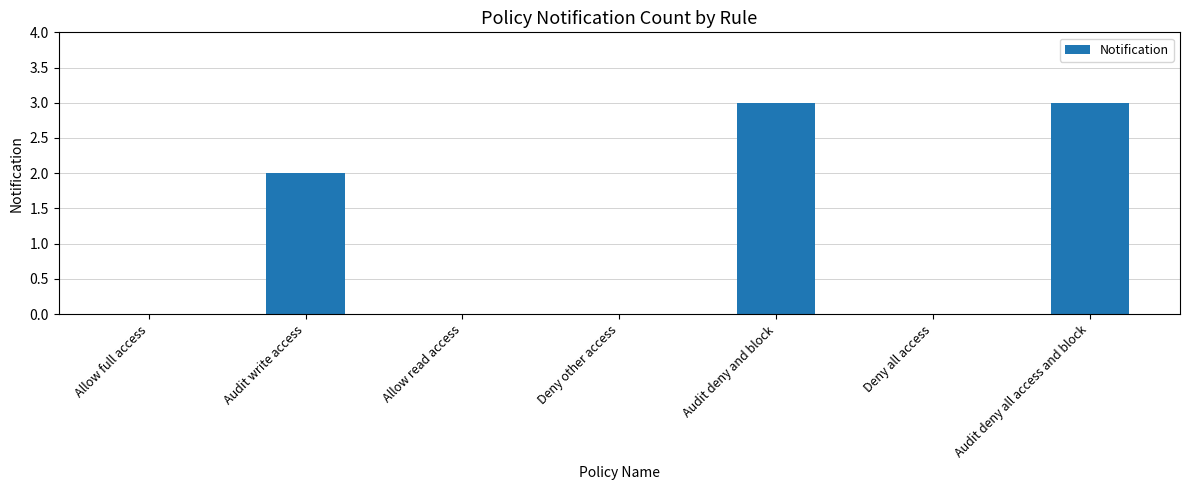

How many distinct data groups are displayed?

1